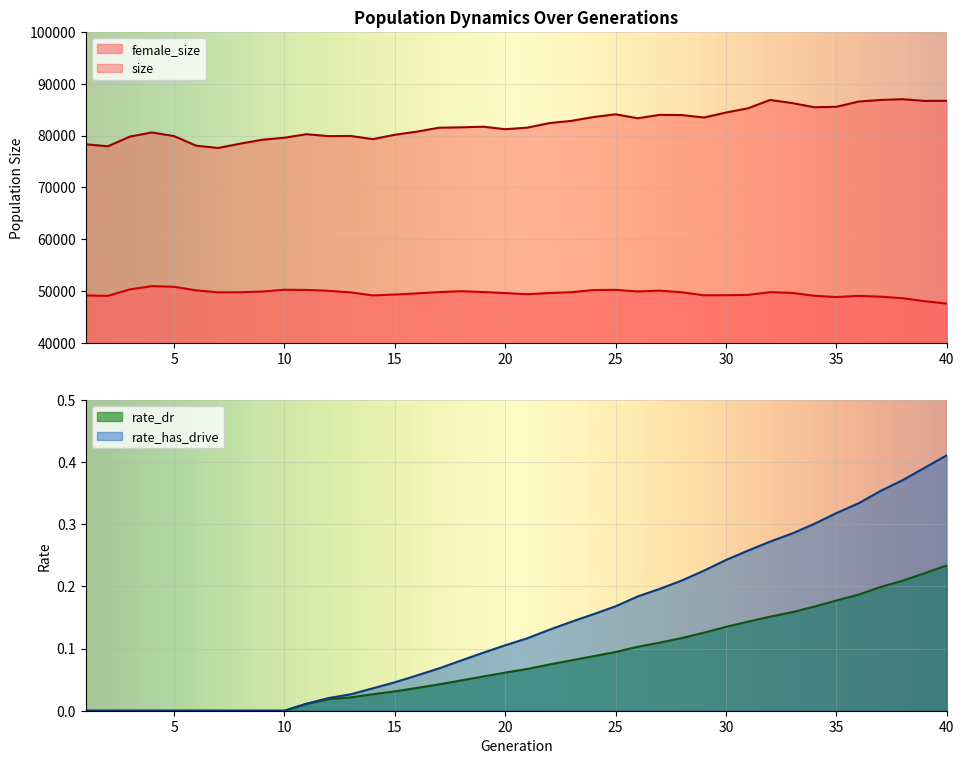

What is the difference between the rate_dr values at 27 and 6?

0.1